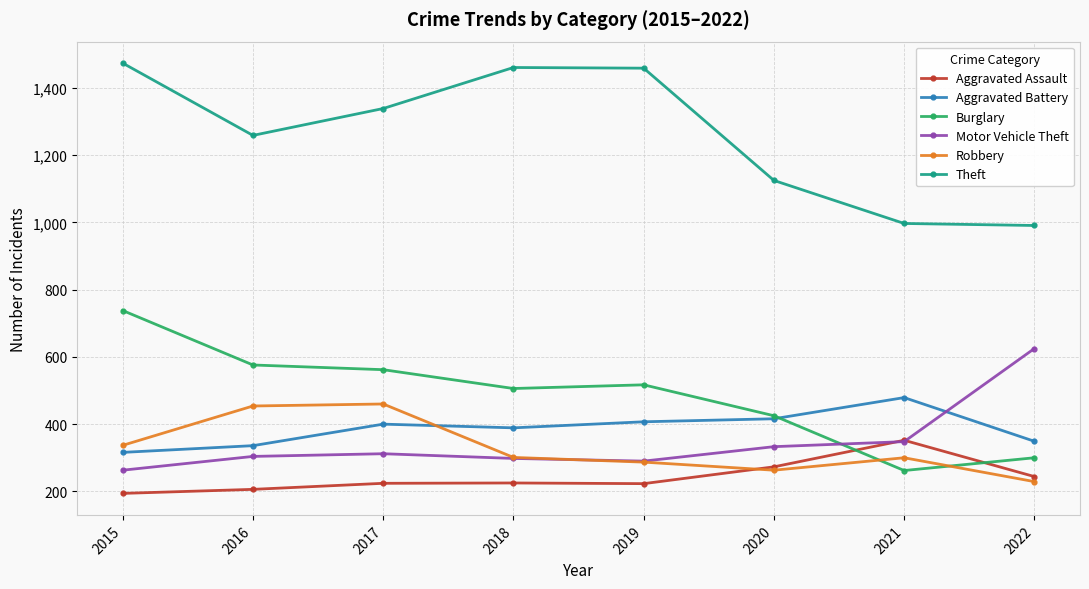

What is the difference between the Motor Vehicle Theft values at 2021 and 2017?

36